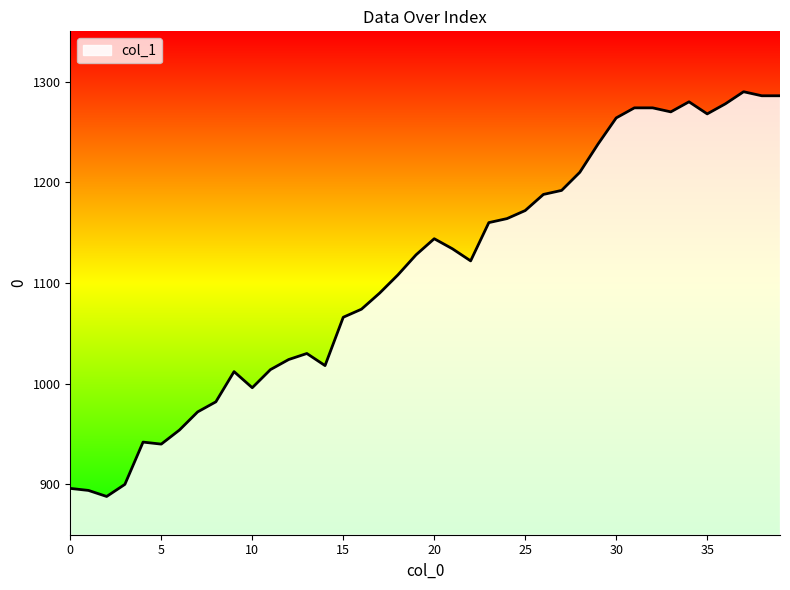

What is the difference between the maximum and minimum values?

402